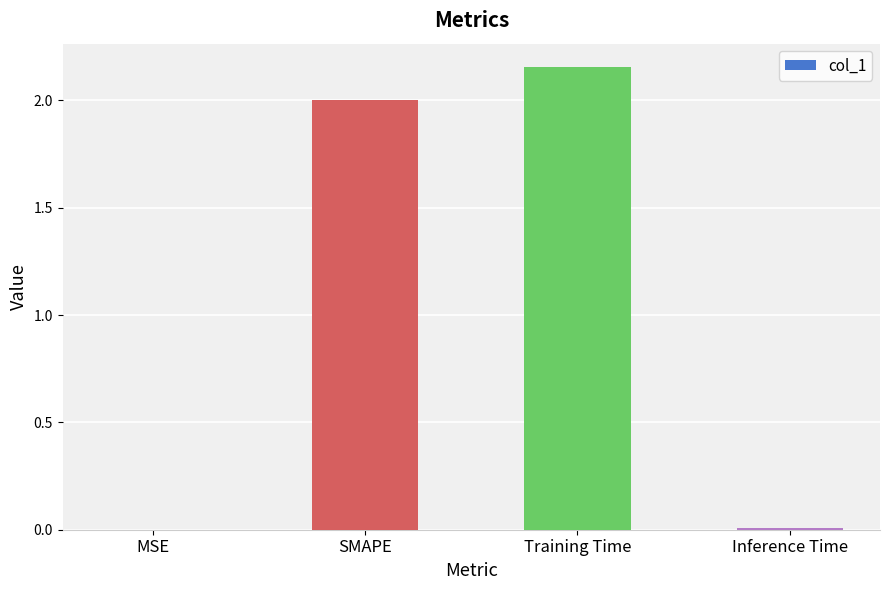

True or false: the data shows 0.0 at MSE.

True